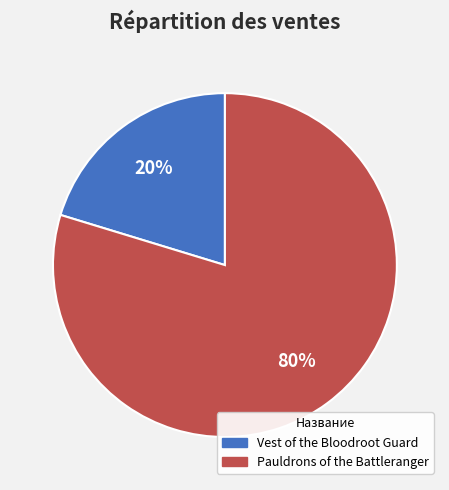

The Vest of the Bloodroot Guard slice represents 20% of the pie. True or false?

True